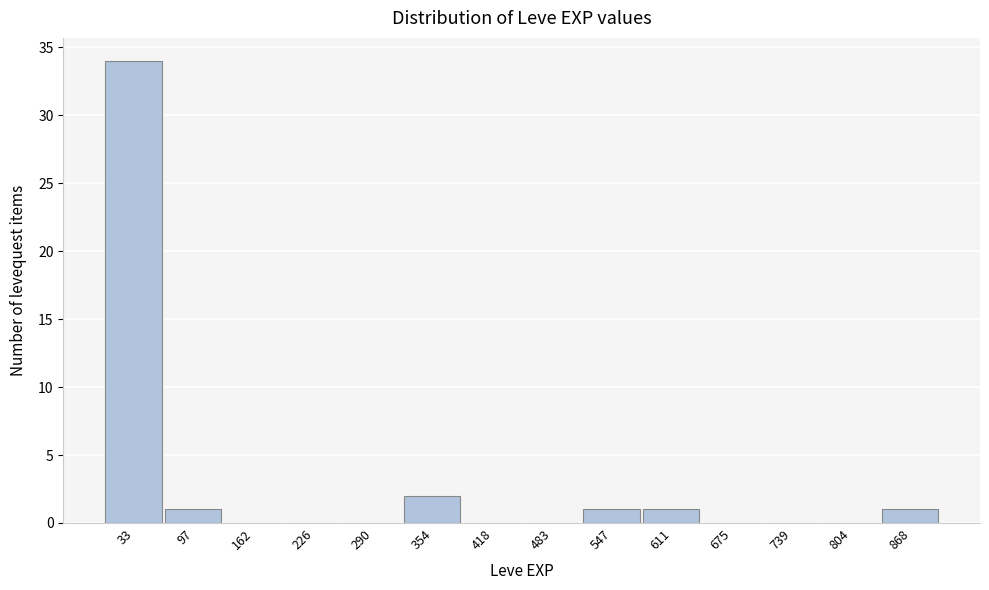

Reading left to right, transcribe this chart: for each bar, give the range it covers on the x-axis and its height. Neither the bar edges nor the heights are printed on the chart, so give them approximately, as read against the axes.

0 to 70: 34
70 to 130: 1
130 to 190: 0
190 to 260: 0
260 to 320: 0
320 to 390: 2
390 to 450: 0
450 to 510: 0
510 to 580: 1
580 to 640: 1
640 to 710: 0
710 to 770: 0
770 to 840: 0
840 to 900: 1